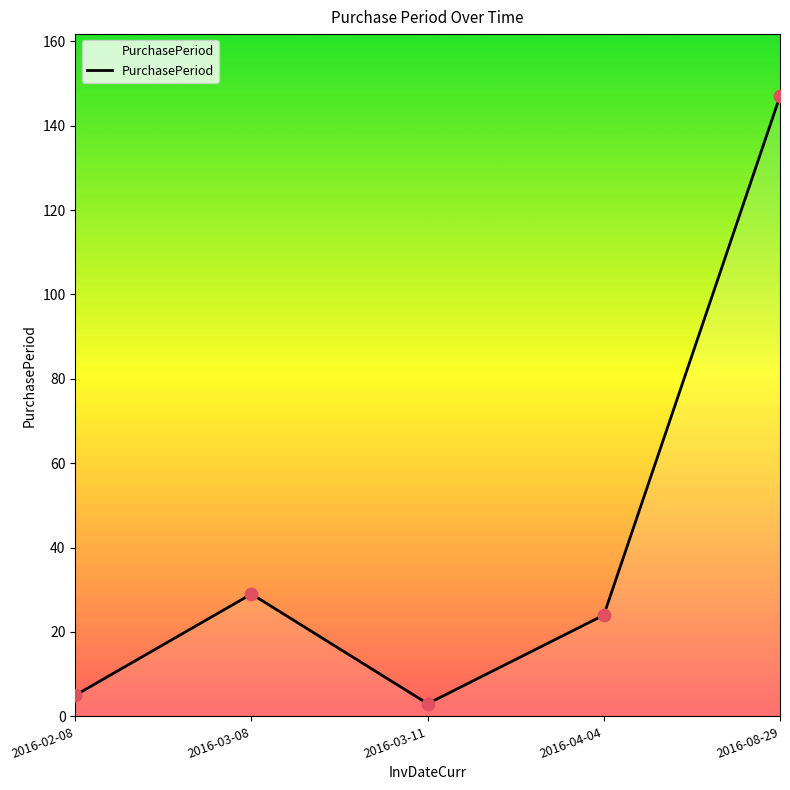

Between 2016-04-04 and 2016-02-08, which is larger?

2016-04-04